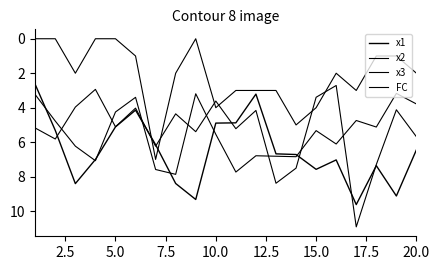

What is the difference between the maximum and second lowest values in the x1 series?

6.4